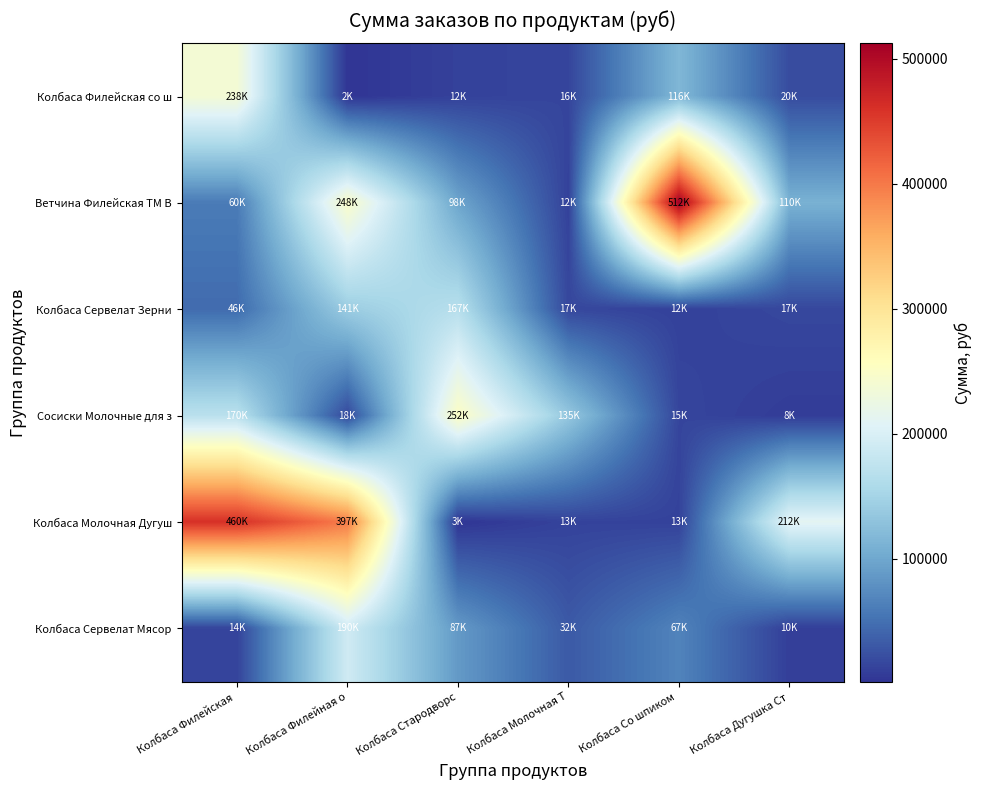

At Колбаса Стародворс, list the series in order from smallest to largest.

Колбаса Молочная Дугуш, Колбаса Филейская со ш, Колбаса Сервелат Мясор, Ветчина Филейская ТМ В, Колбаса Сервелат Зерни, Сосиски Молочные для з